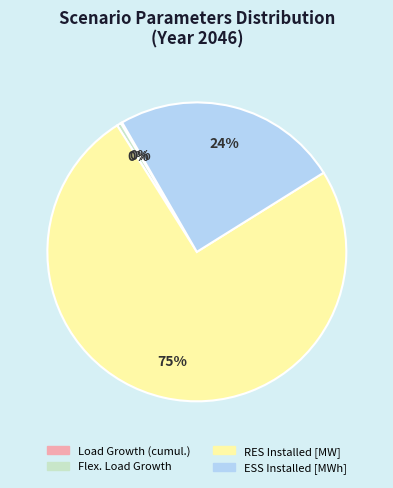

Combined, do ESS Installed [MWh] and RES Installed [MW] account for over 50%?

Yes